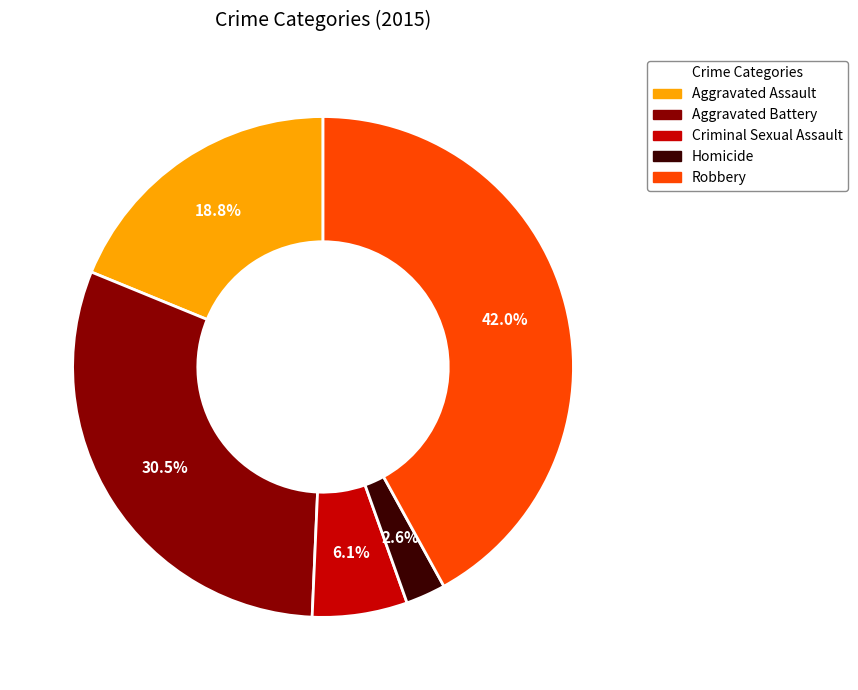

What is the total percentage of Robbery and Criminal Sexual Assault?

48.1%